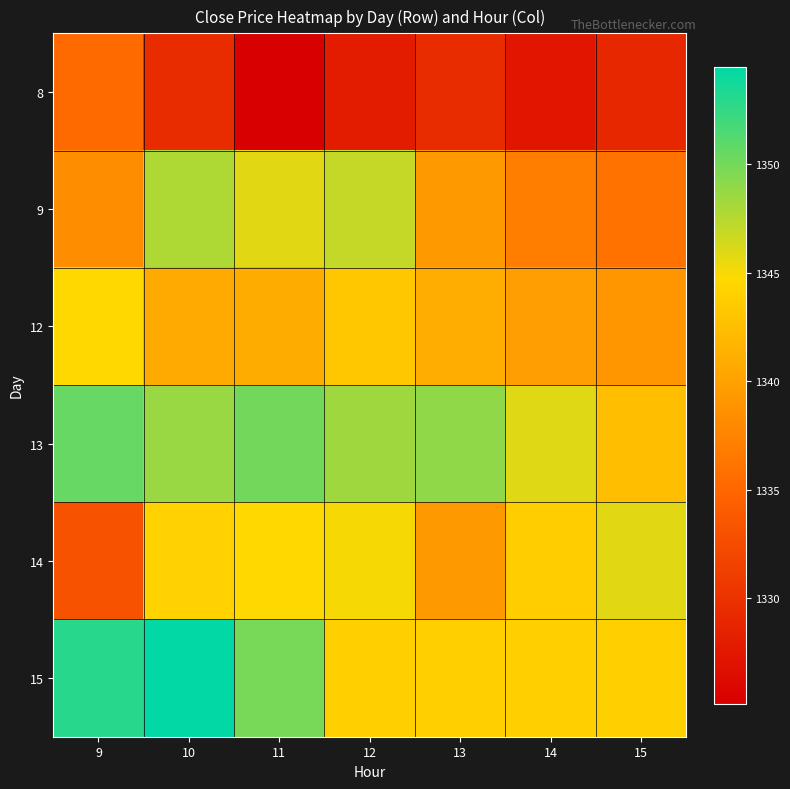

Which series has the largest total across all categories?

13